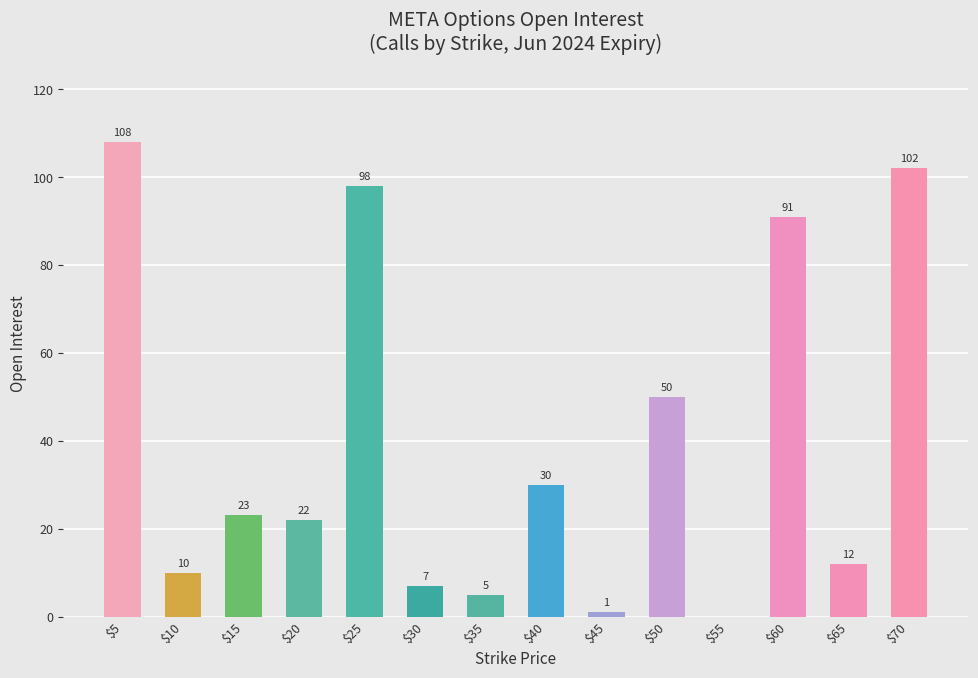

Which has a higher value, $65 or $5?

$5